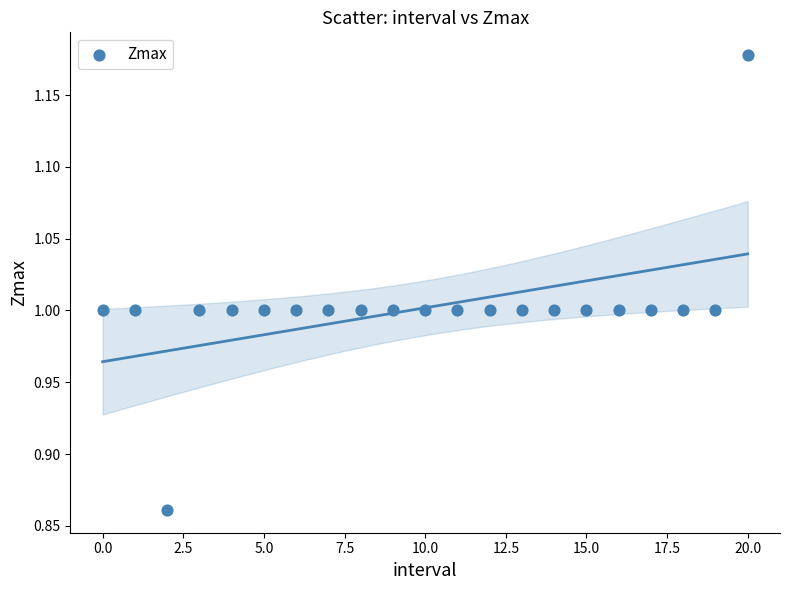

What is the range of Y values (max minus min)?

0.3